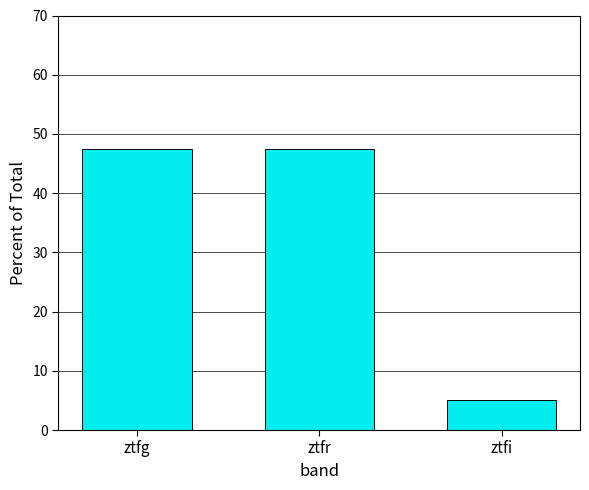

Reading left to right, list all the values displayed in this chart.

47.5	47.5	5.0